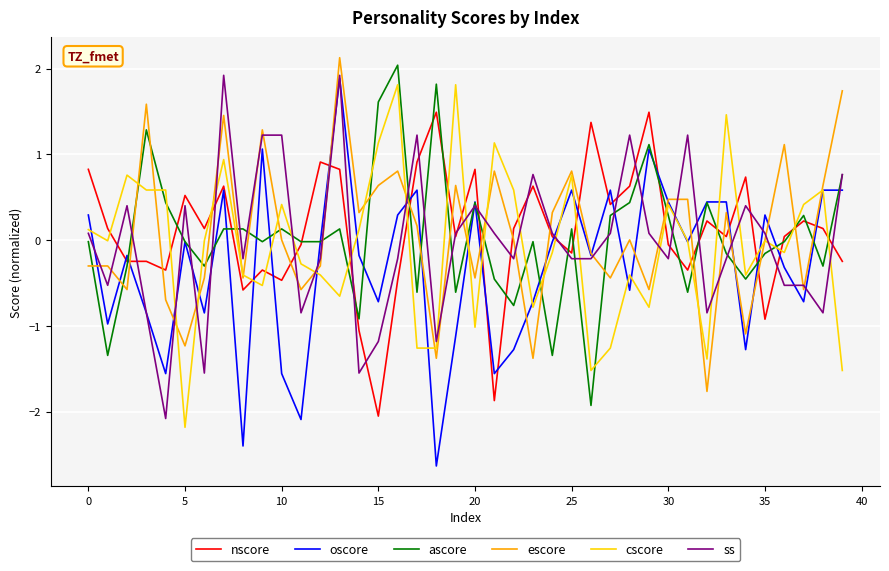

Does the chart display data point markers on the line(s)?

No